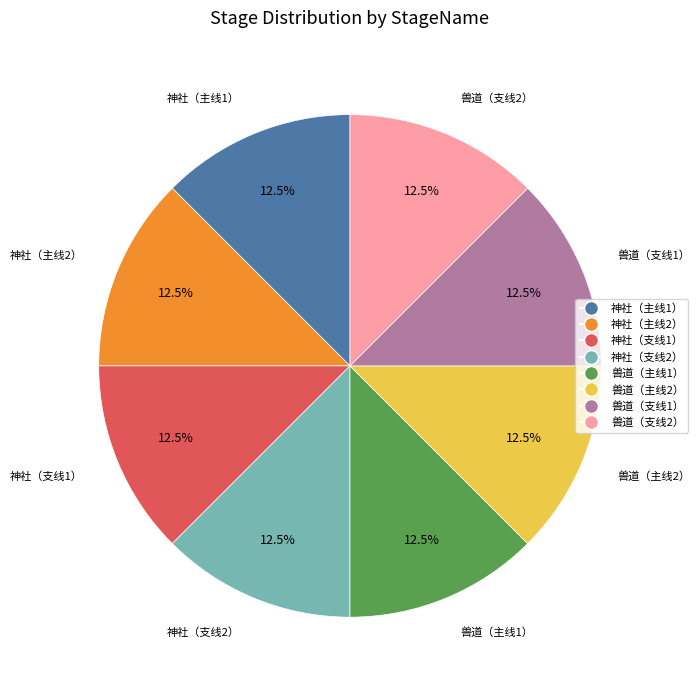

To the nearest percent, what percentage of the pie is 兽道（主线1）?

13%